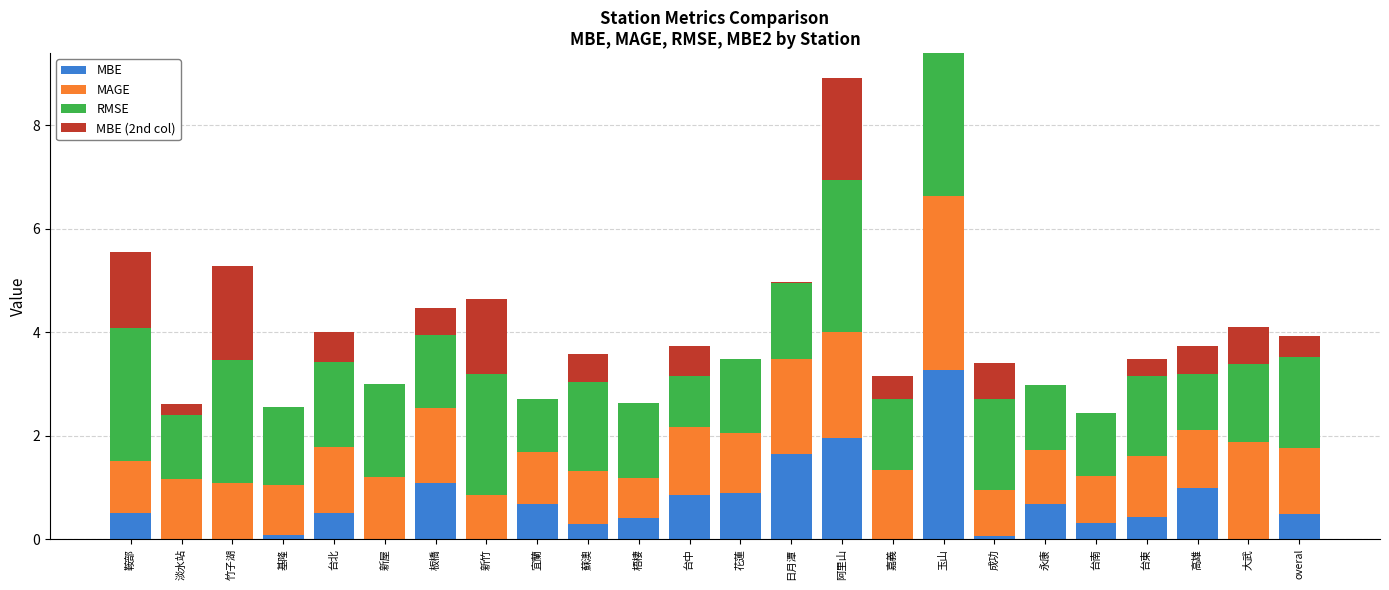

The value of MBE at overal is 0.5. True or false?

True